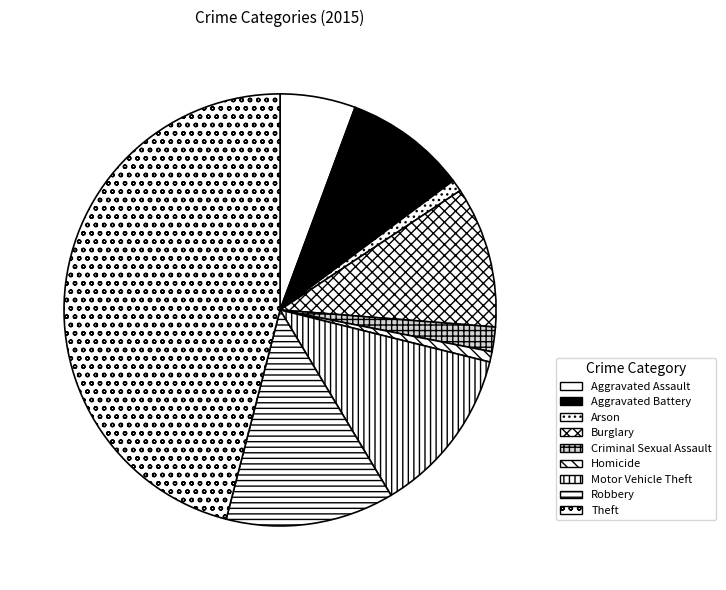

How many segments does this pie chart have?

9